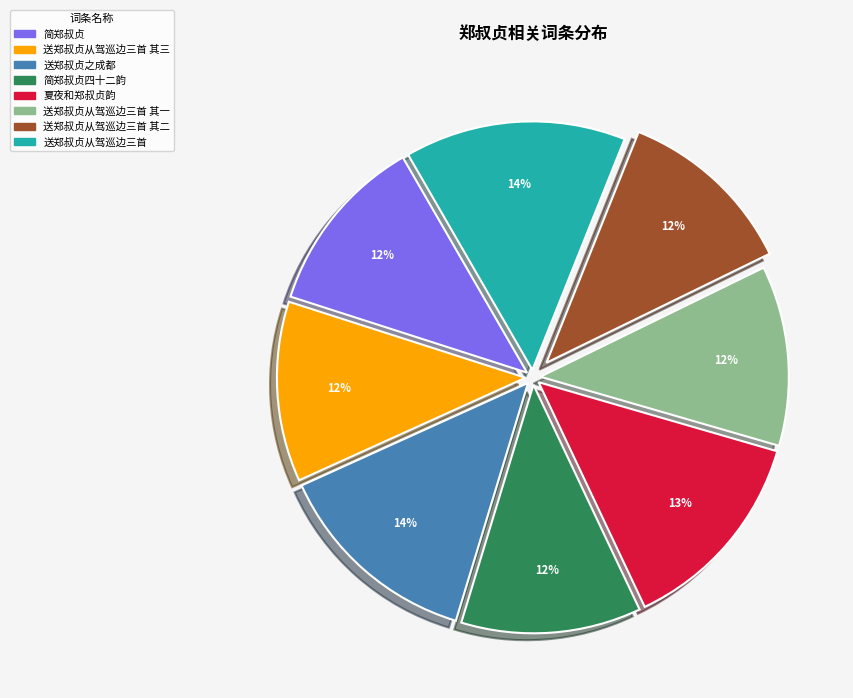

Is there a majority slice in this chart?

No